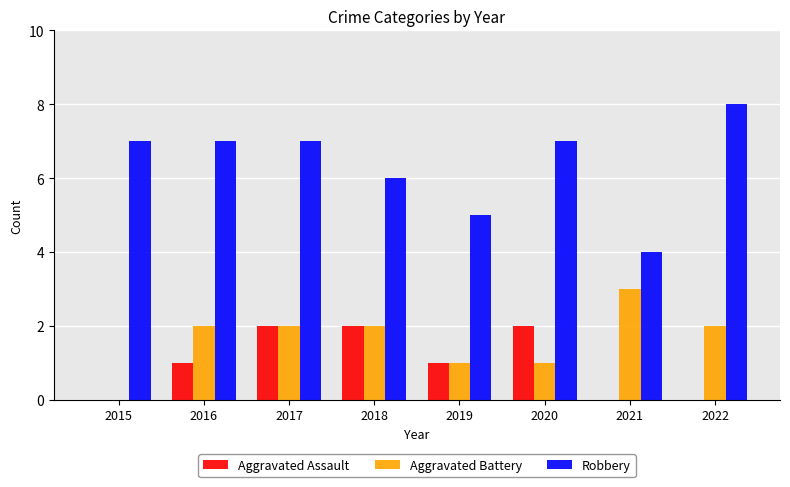

What are all the series names shown in the legend?

Aggravated Assault, Aggravated Battery, Robbery